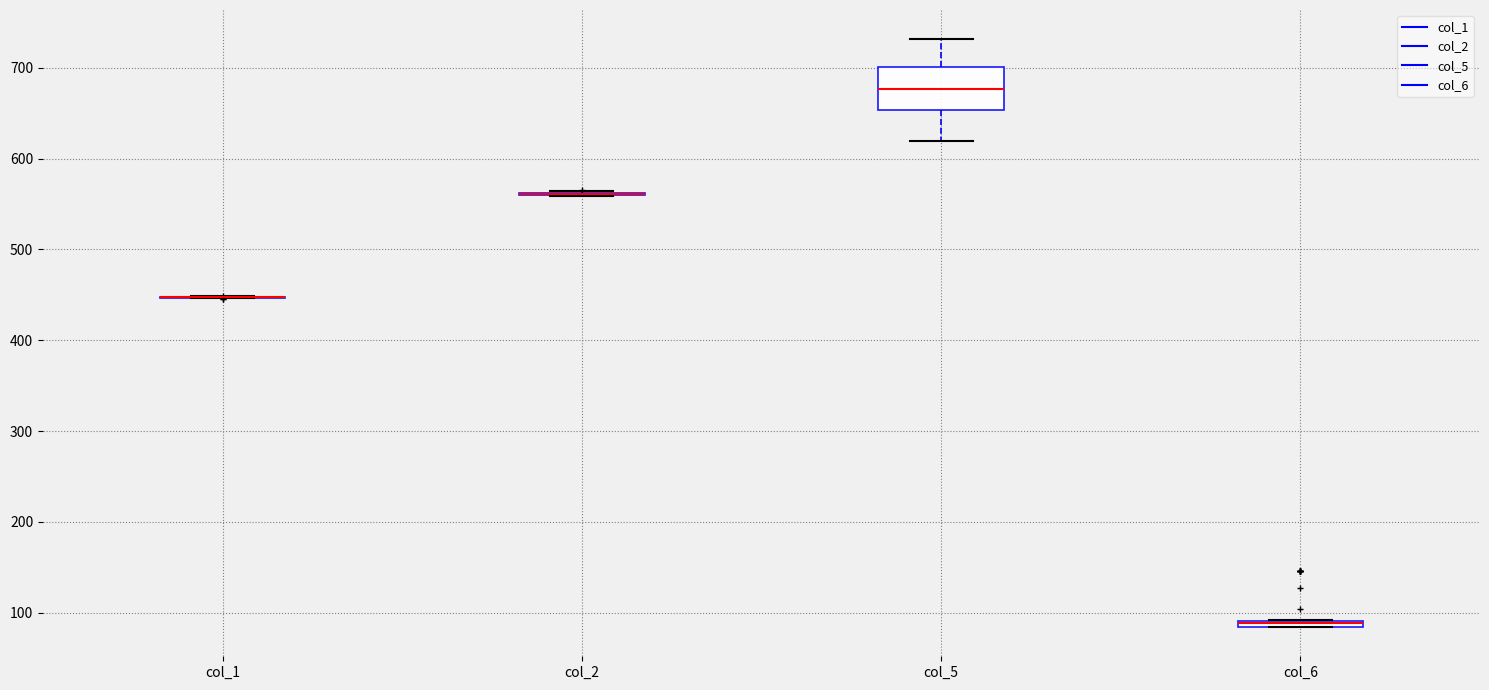

Comparing the boxes themselves (not the whiskers), which one is the tallest?

col_5